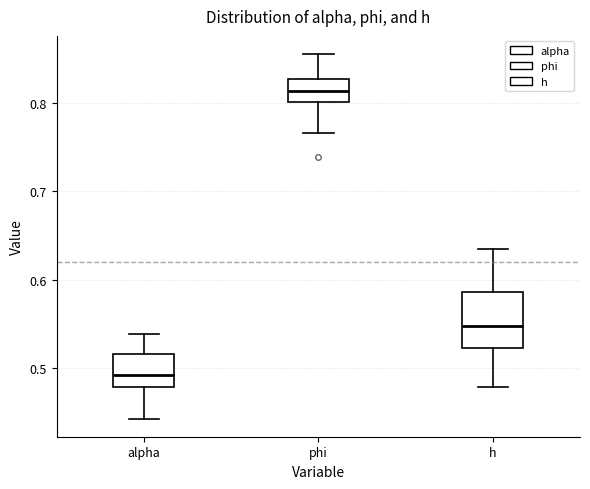

Which box has the lowest median line?

alpha